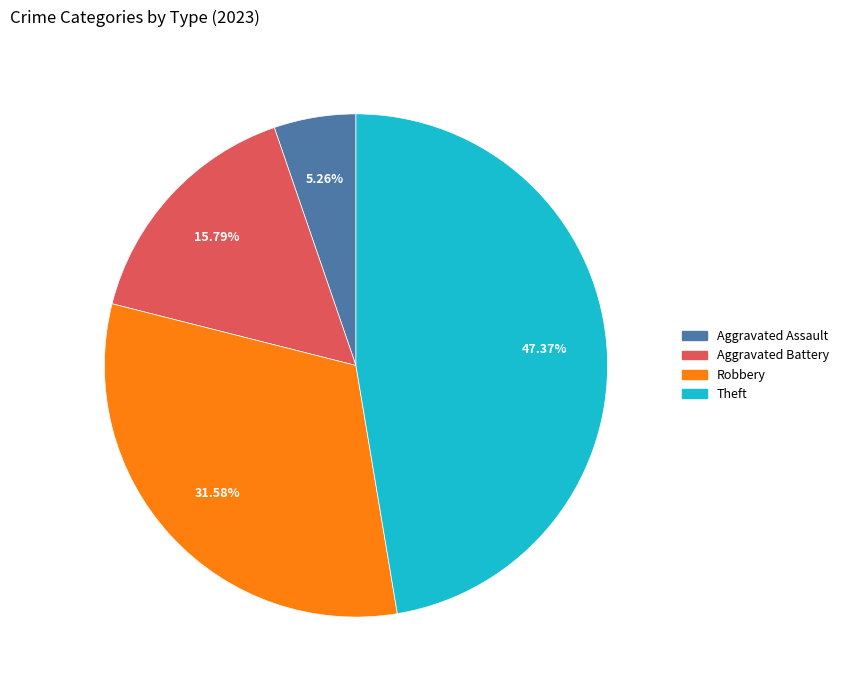

To the nearest percent, what is the difference between the largest and smallest slice percentages?

42%